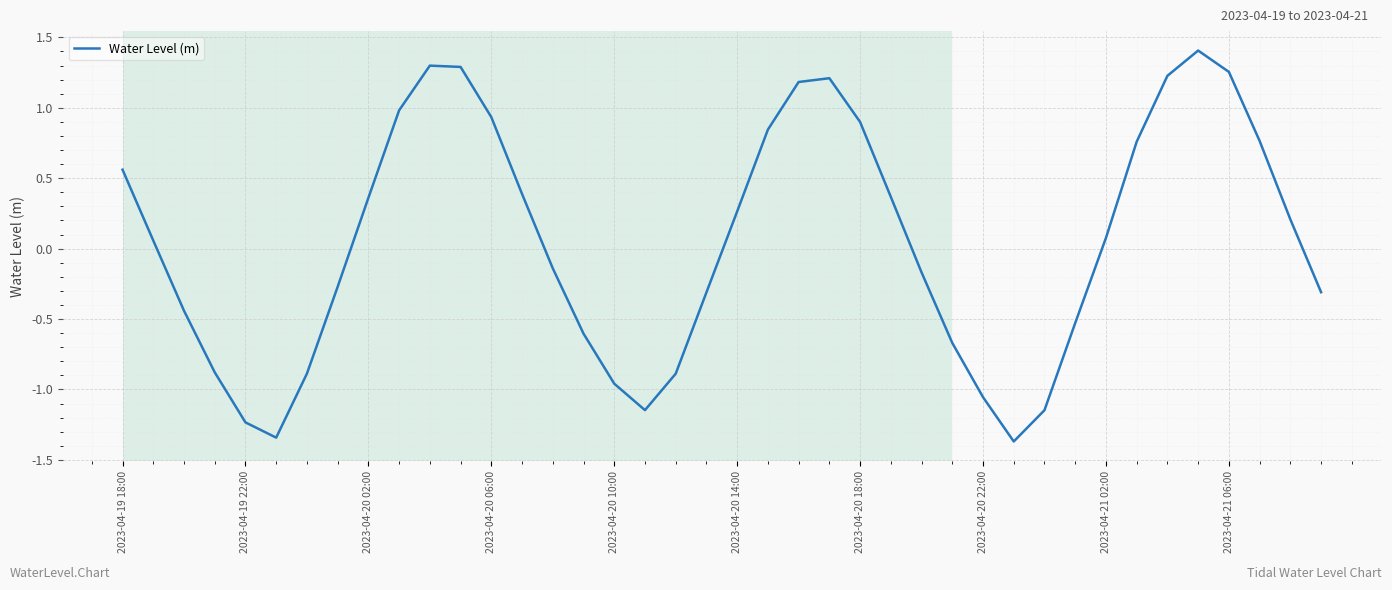

What is the minimum value shown in the chart?

-1.4